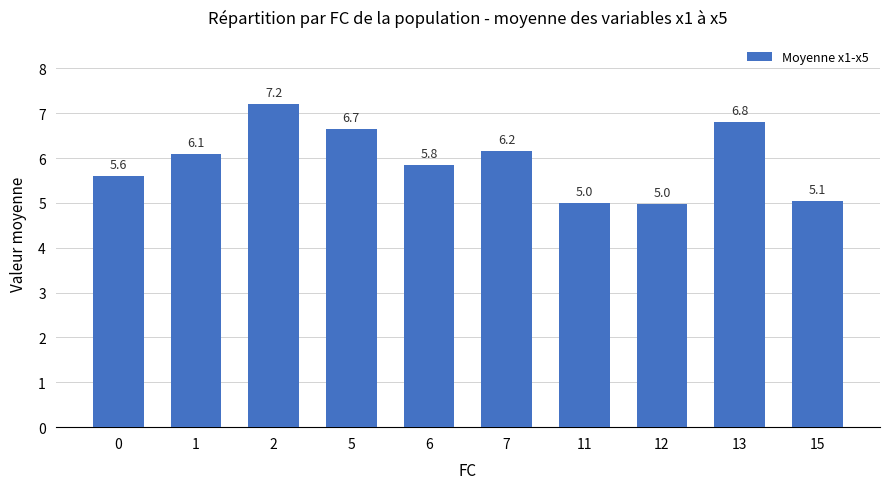

True or false: the data shows 5.1 at 15.

True